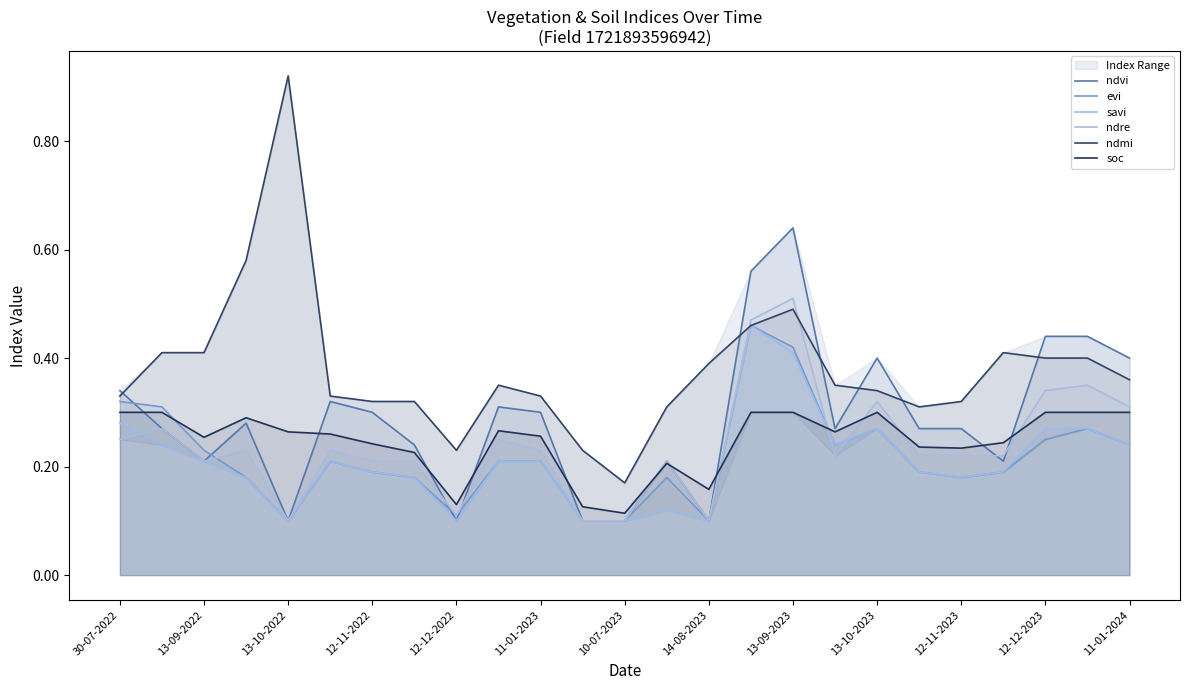

What is the difference between the maximum and minimum values in the evi series?

0.4